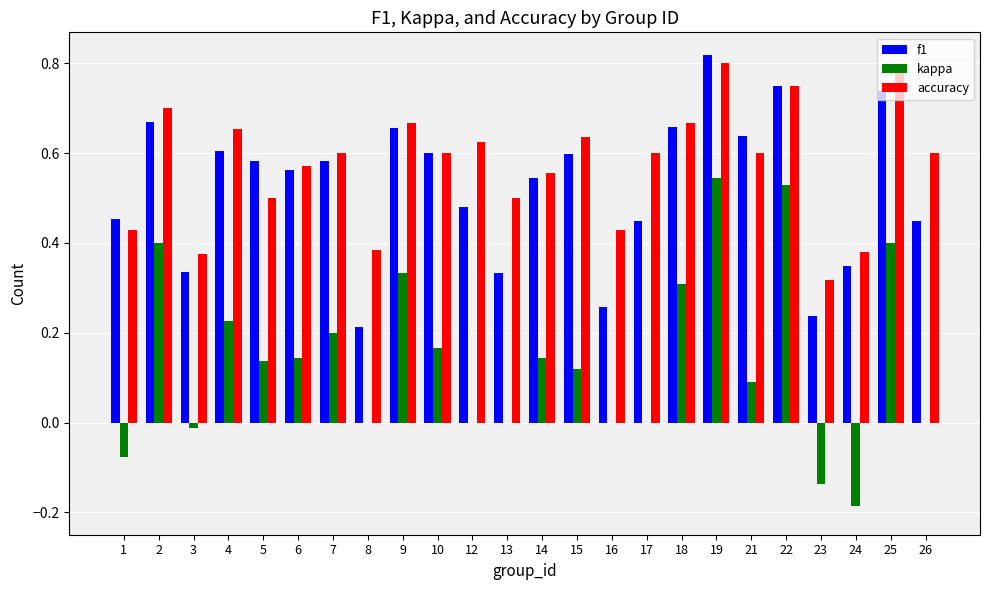

The value of kappa at 7 is 0.3. True or false?

False